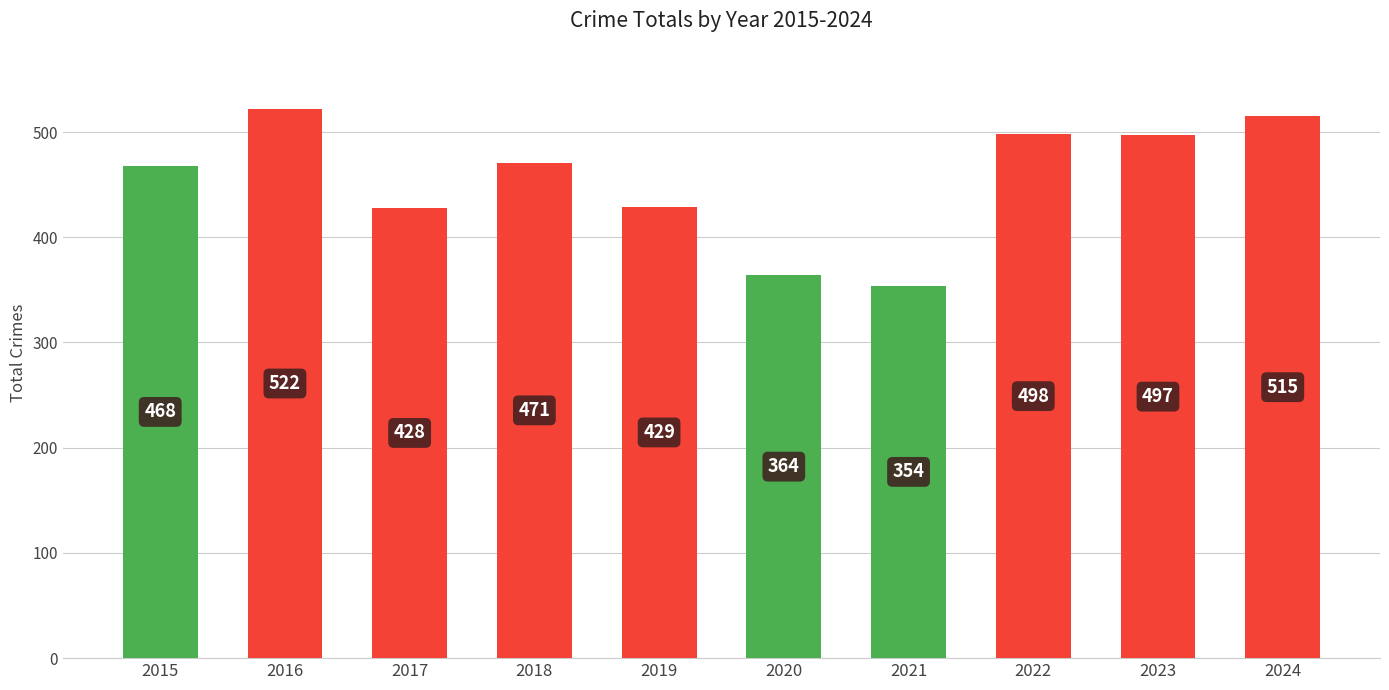

What is the ratio of the value at 2024 to the value at 2020?

1.4